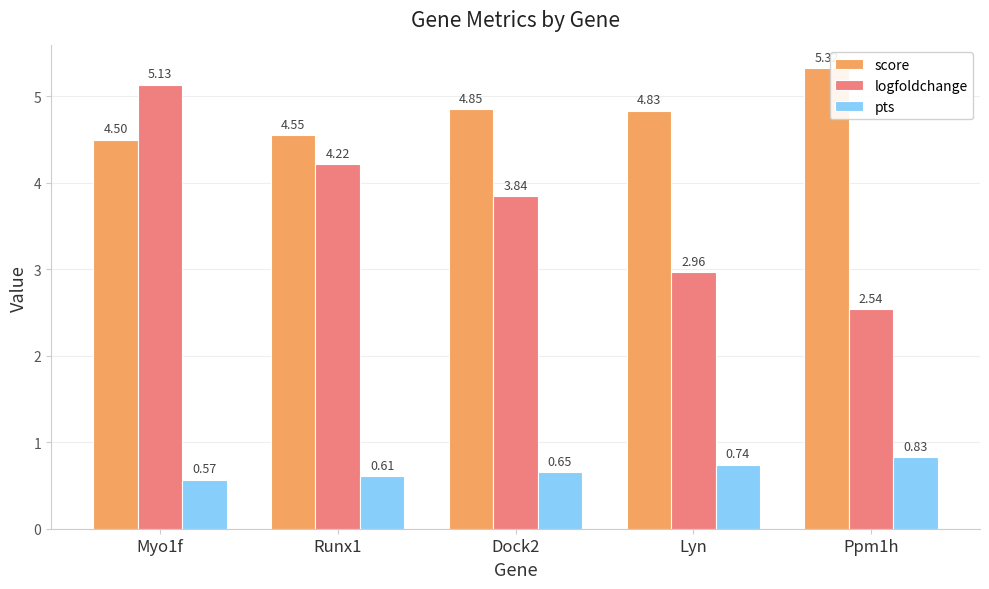

The logfoldchange series shows 4.1 at Lyn. True or false?

False